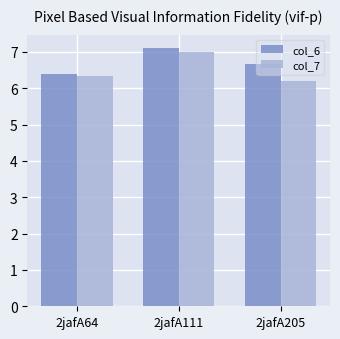

At how many categories does at least one series exceed 7?

1